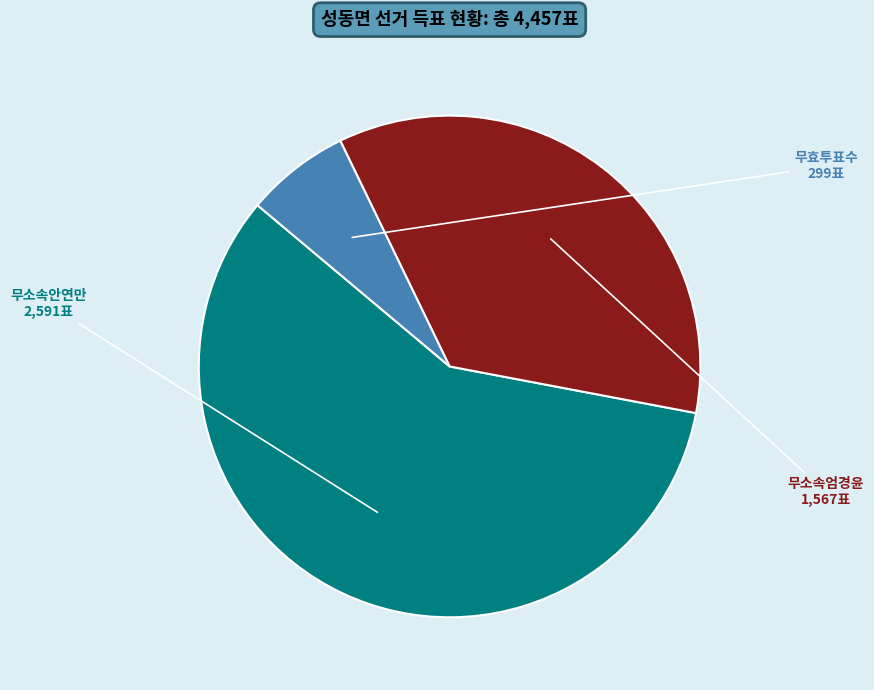

Is it true that 무소속안연만 is 71% of the pie?

False